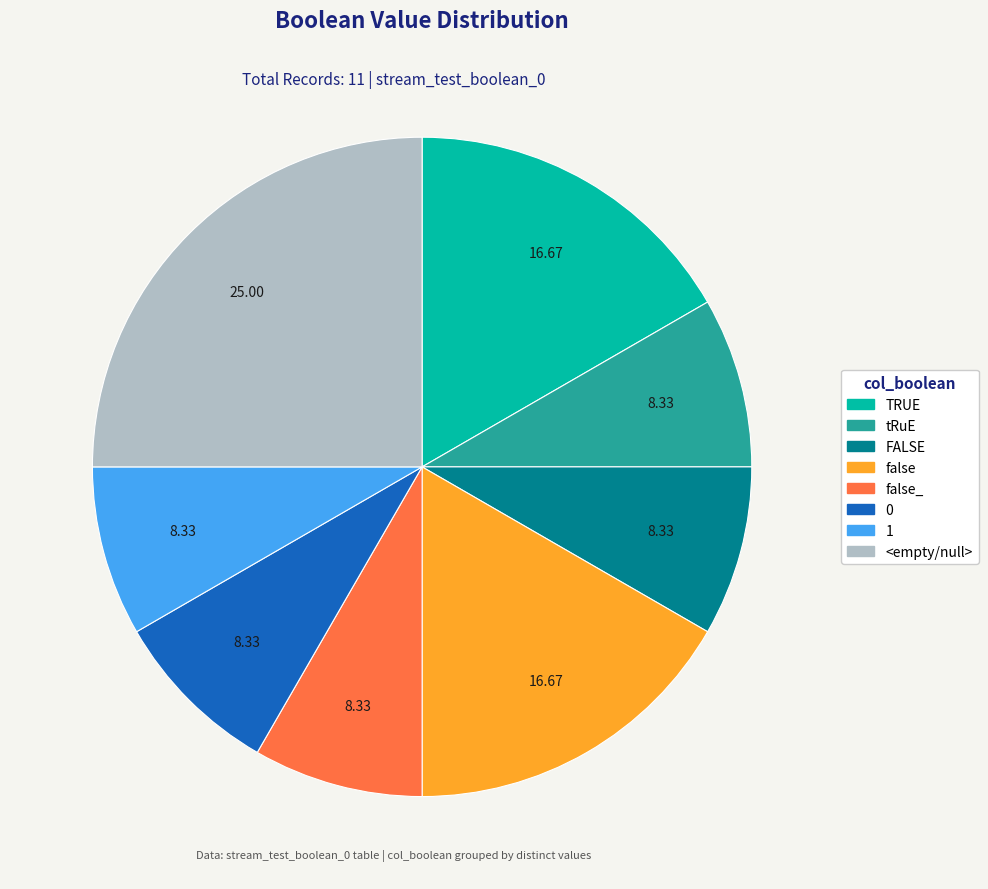

How many segments does this pie chart have?

8